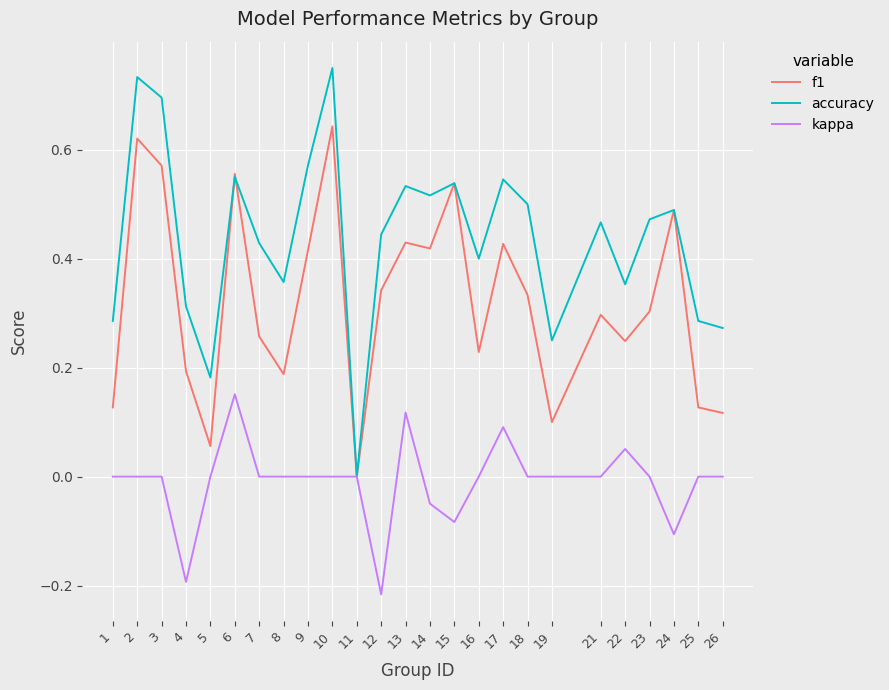

True or false: f1 has a value of 0.3 at 12.

True